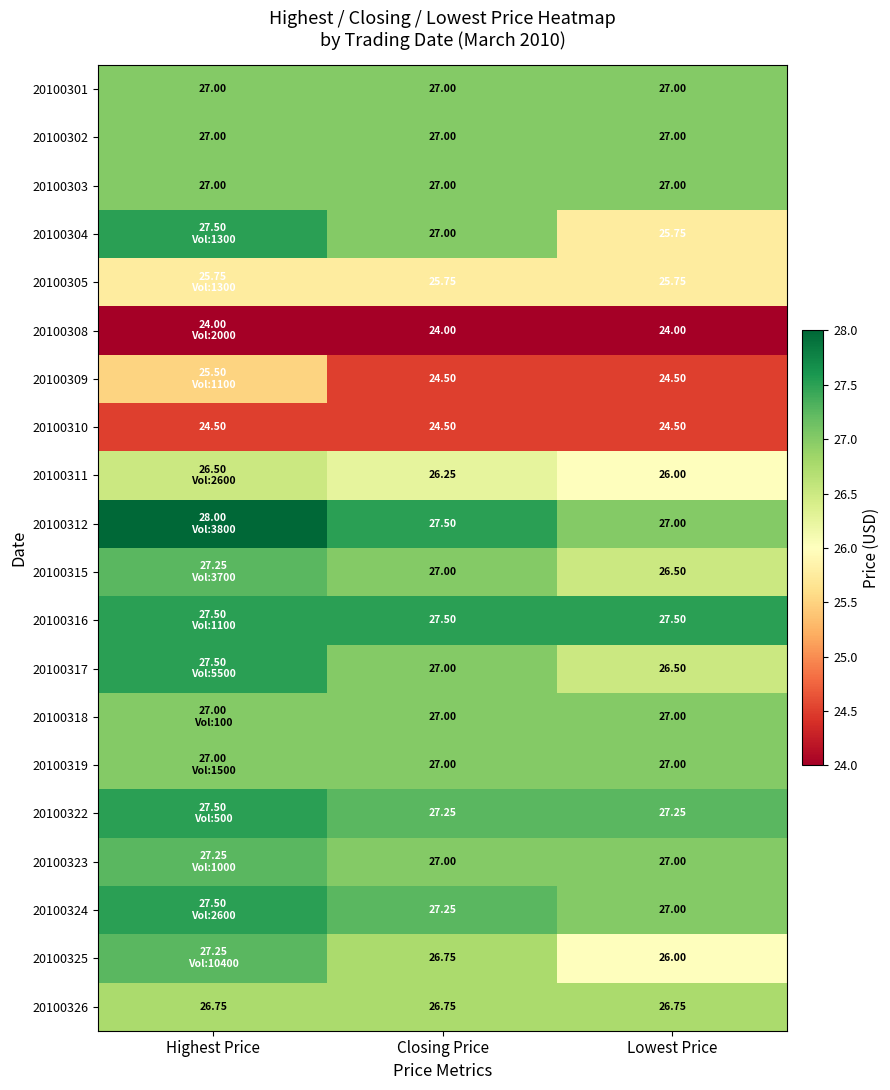

At how many categories does at least one series exceed 25?

3